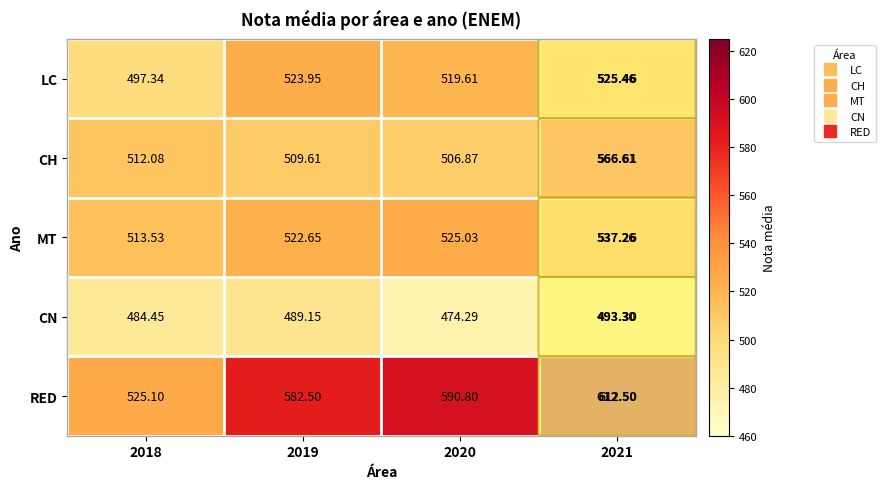

Which series has the largest range (max minus min)?

RED